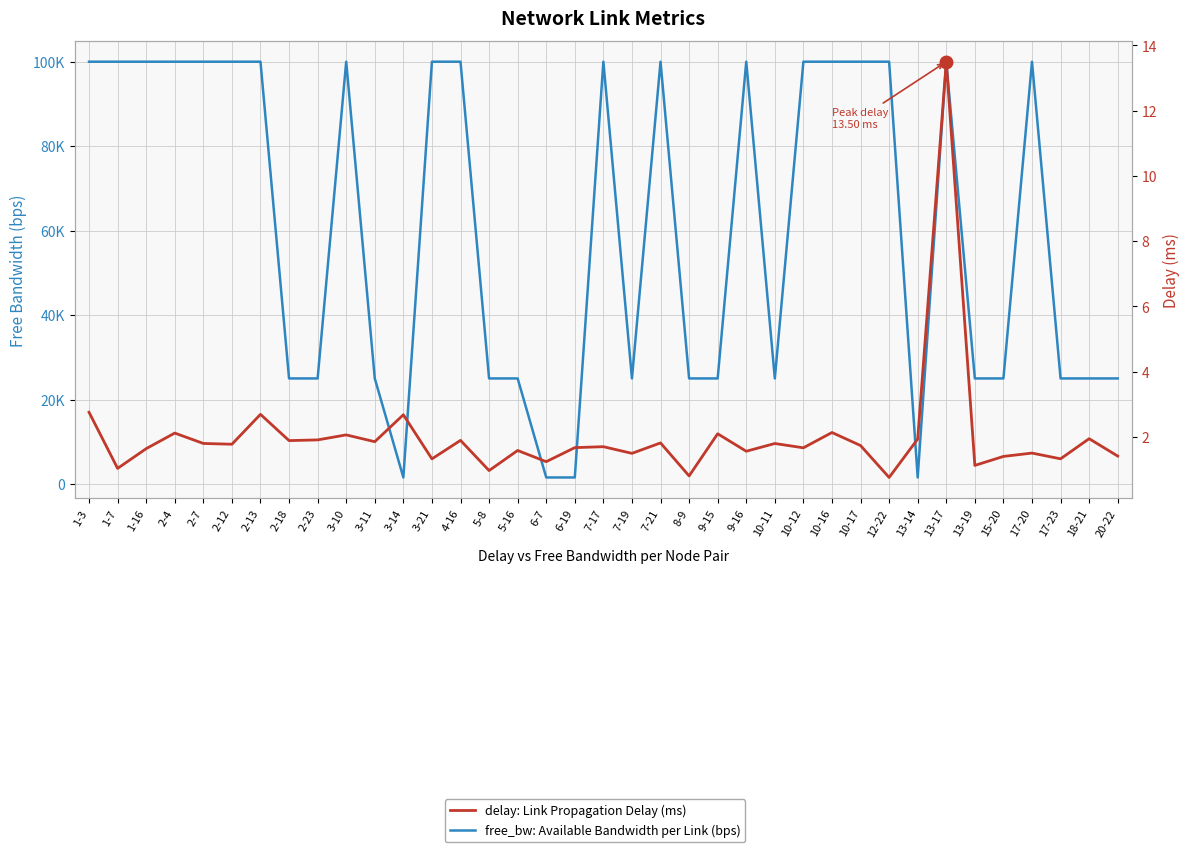

Read the free_bw: Available Bandwidth per Link (bps) value at 7-19.

24999.9